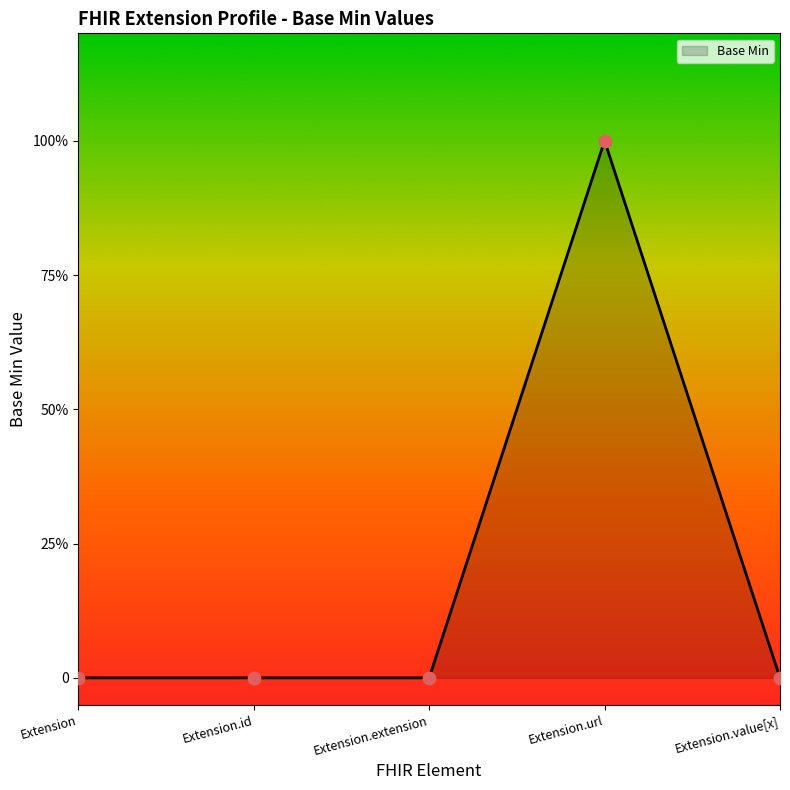

What is the change in value from Extension.url to Extension.value[x]?

-1